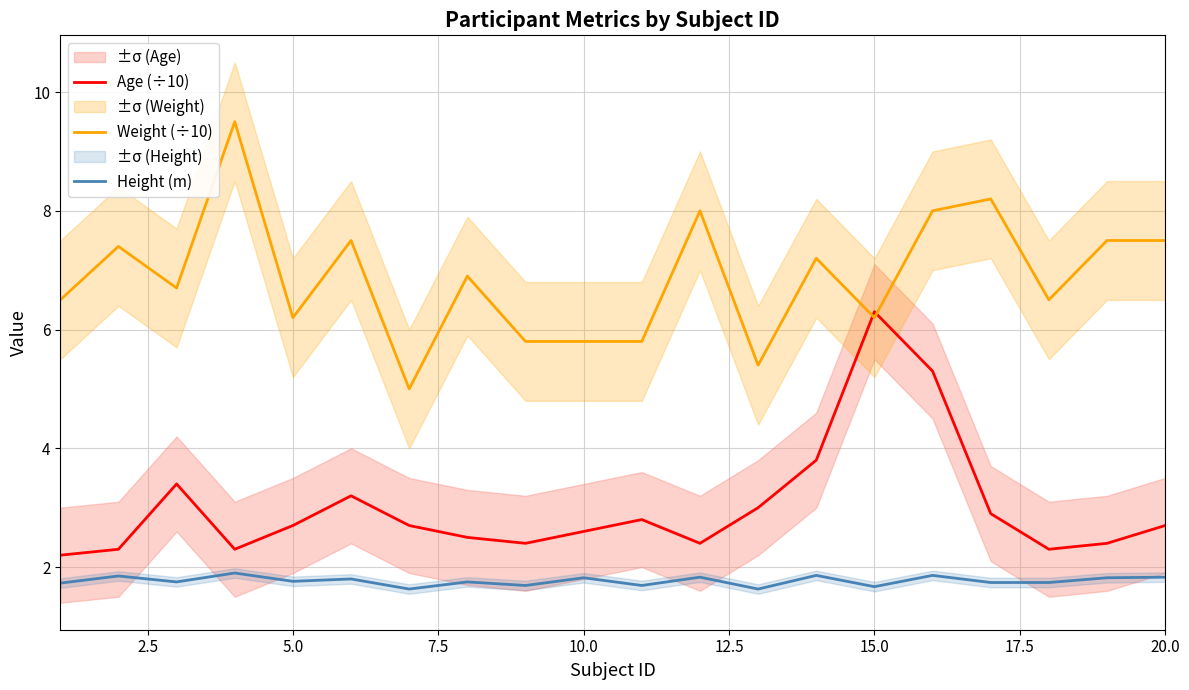

True or false: Weight (÷10) and Height (m) cross at least once.

False